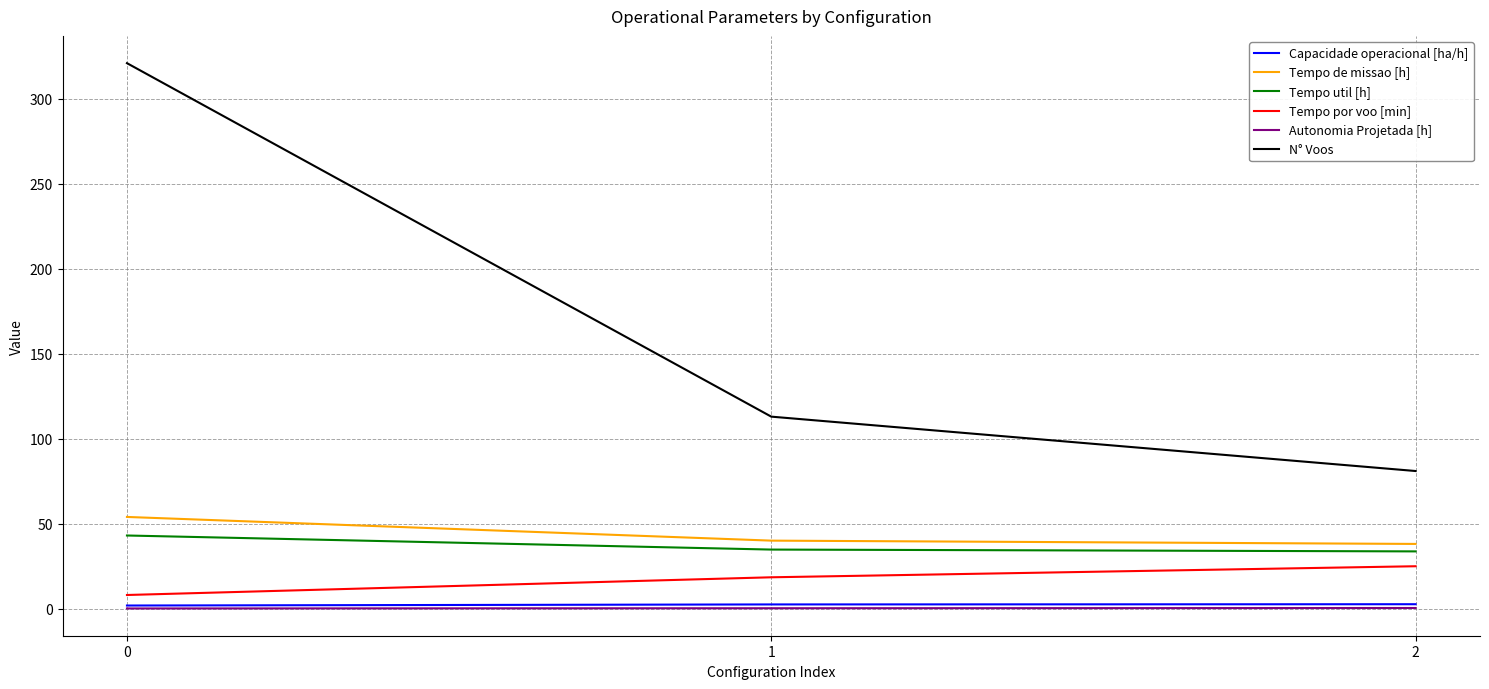

What is the sum of the Tempo por voo [min] values at 1 and 2?

43.4